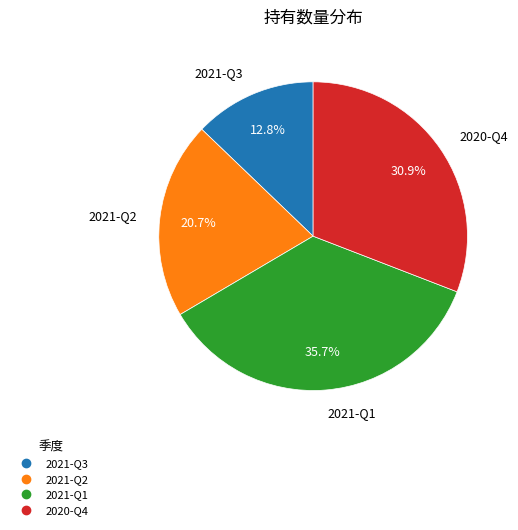

To the nearest percent, what percentage of the pie is 2021-Q3?

13%